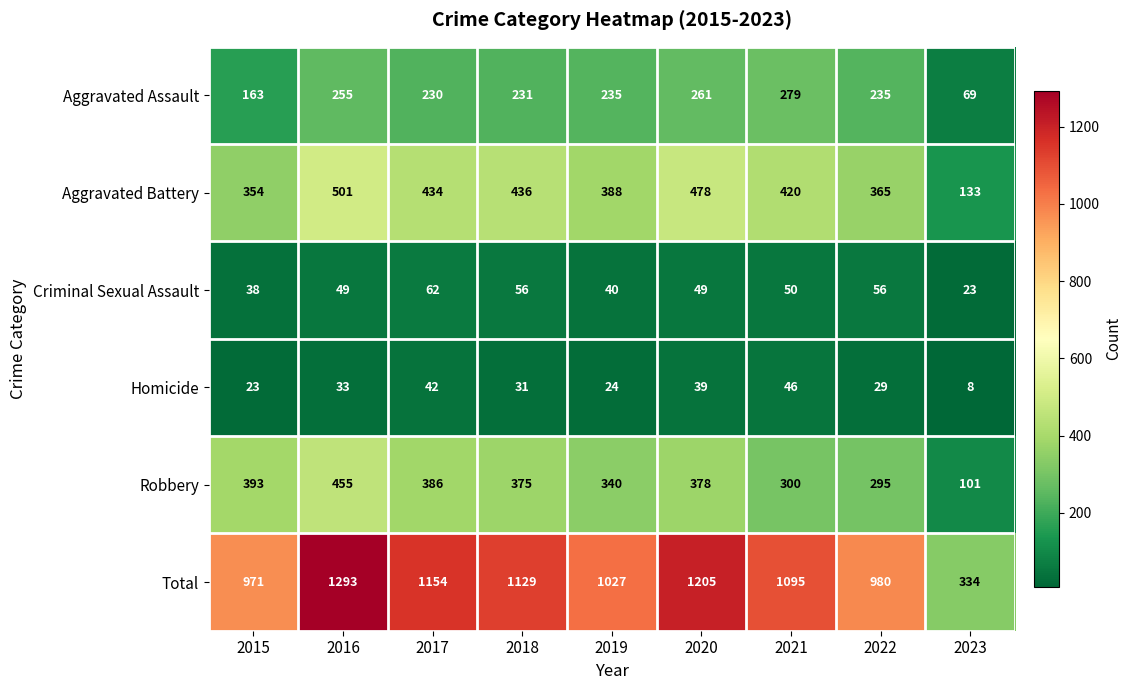

The Aggravated Assault series shows 235 at 2019. True or false?

True